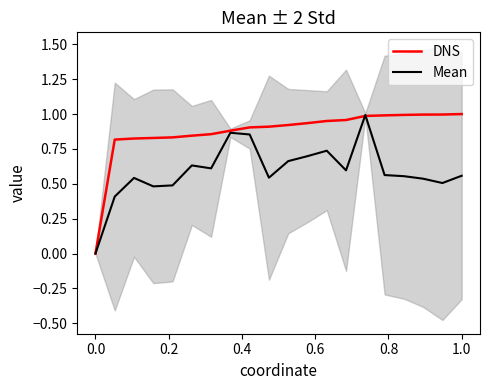

Which series has the widest spread of values?

DNS